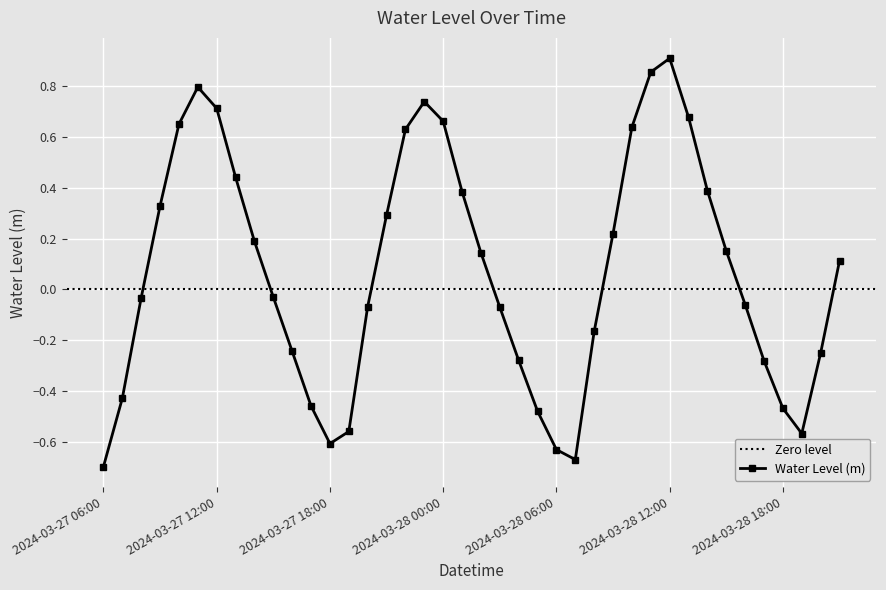

What is the difference between the values at 2024-03-27 08:00 and 2024-03-28 13:00?

0.7